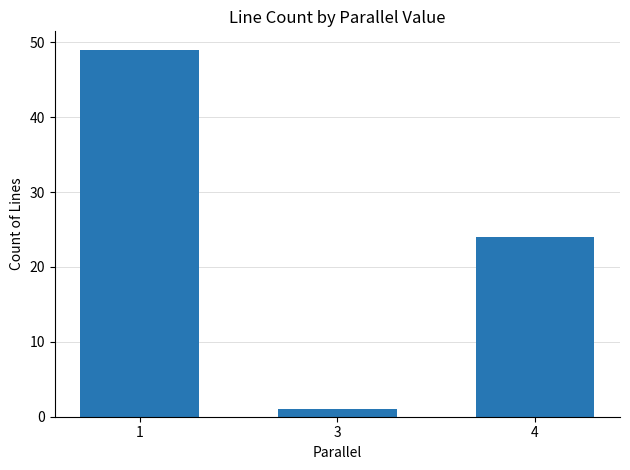

Count the values in the range 1 to 49.

3